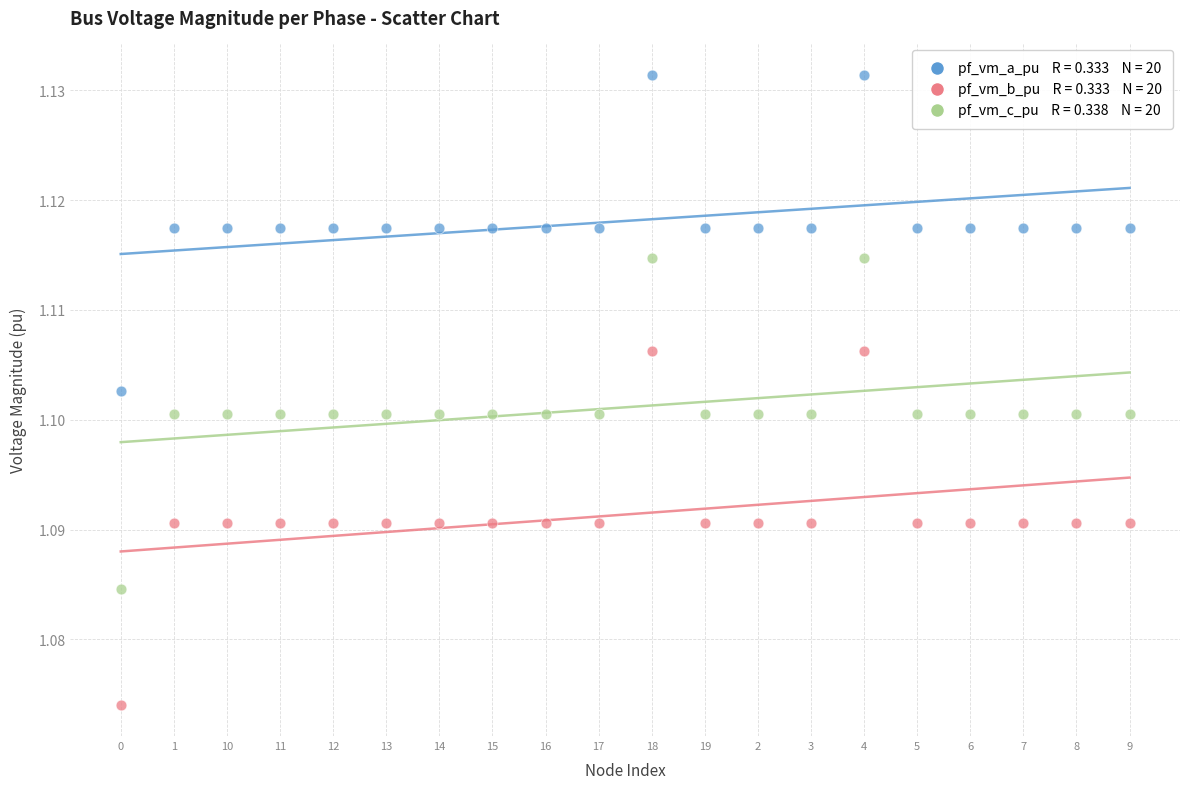

How many data points are displayed?

60